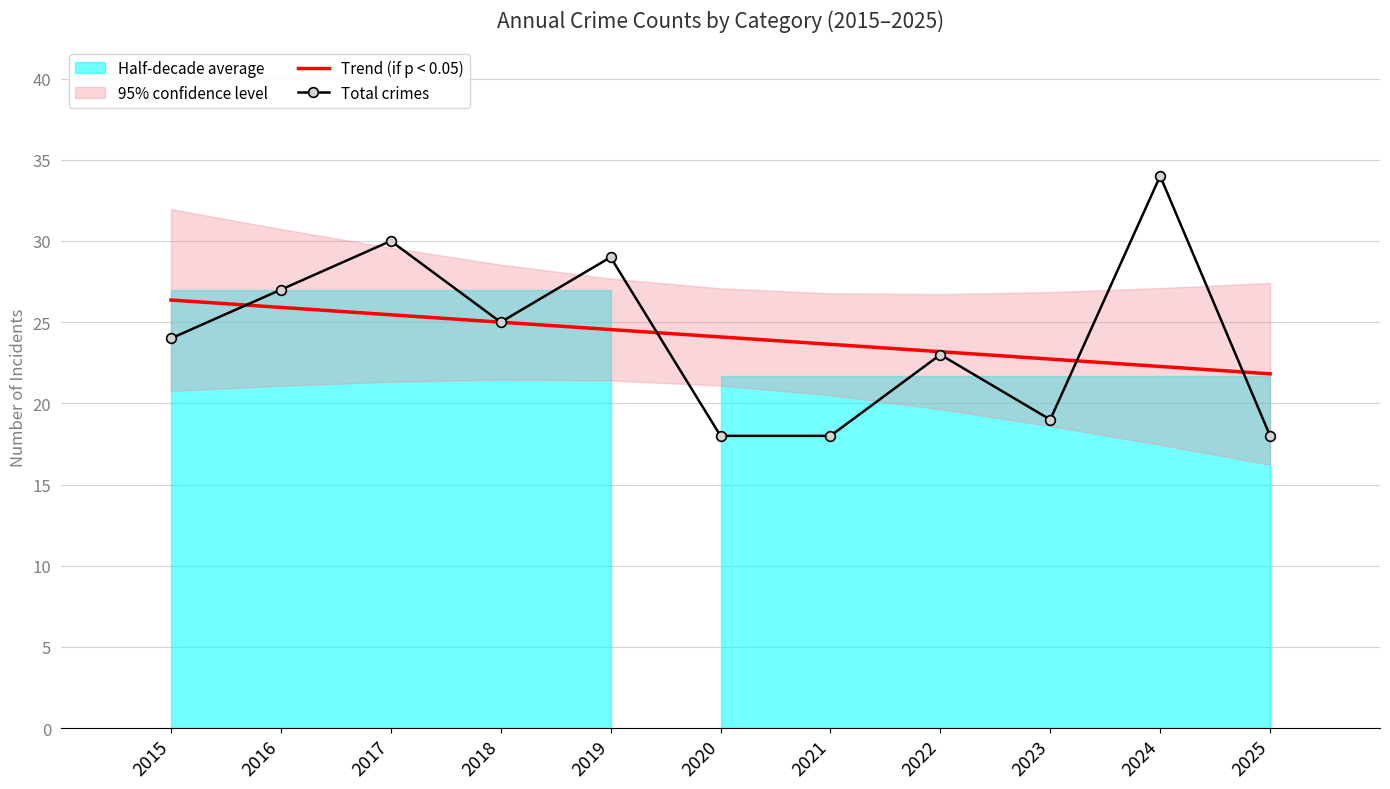

What is the average value of the Trend (if p < 0.05) series?

24.1